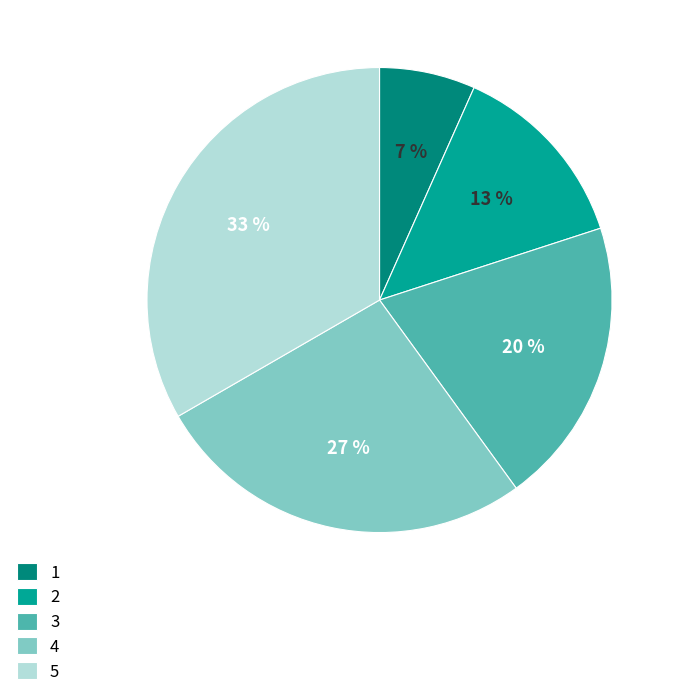

What is the largest slice in the pie chart?

5